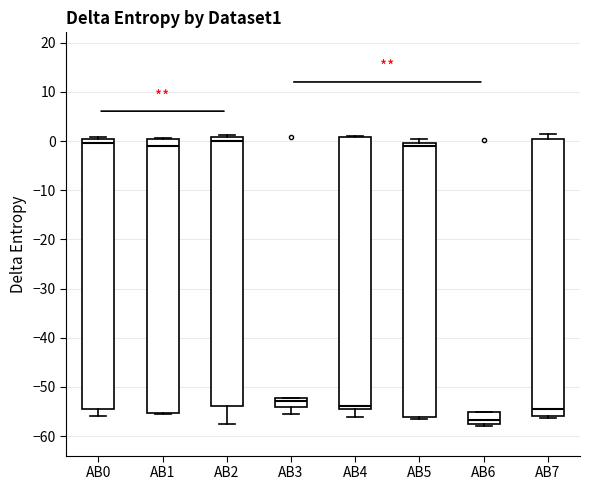

Reading left to right, transcribe this box plot: for each box, give where its median line is, the range the box spans, and where its two whiskers end, as read against the y-axis. The values are not printed on the chart, so give them approximately, as read against the axis.

AB0: median 0, box -55 to 1, whiskers -56 to 1 (just above the box's upper edge)
AB1: median -1, box -55 to 0, whiskers -55 to 1
AB2: median 0, box -54 to 1, whiskers -57 to 1 (just above the box's upper edge)
AB3: median -53, box -54 to -52, whiskers -56 to -52
AB4: median -54 (just above the box's lower edge), box -54 to 1, whiskers -56 to 1
AB5: median -1, box -56 to 0, whiskers -57 to 1
AB6: median -57, box -58 to -55, whiskers -58 (just below the box's lower edge) to -55
AB7: median -55, box -56 to 0, whiskers -56 (just below the box's lower edge) to 1